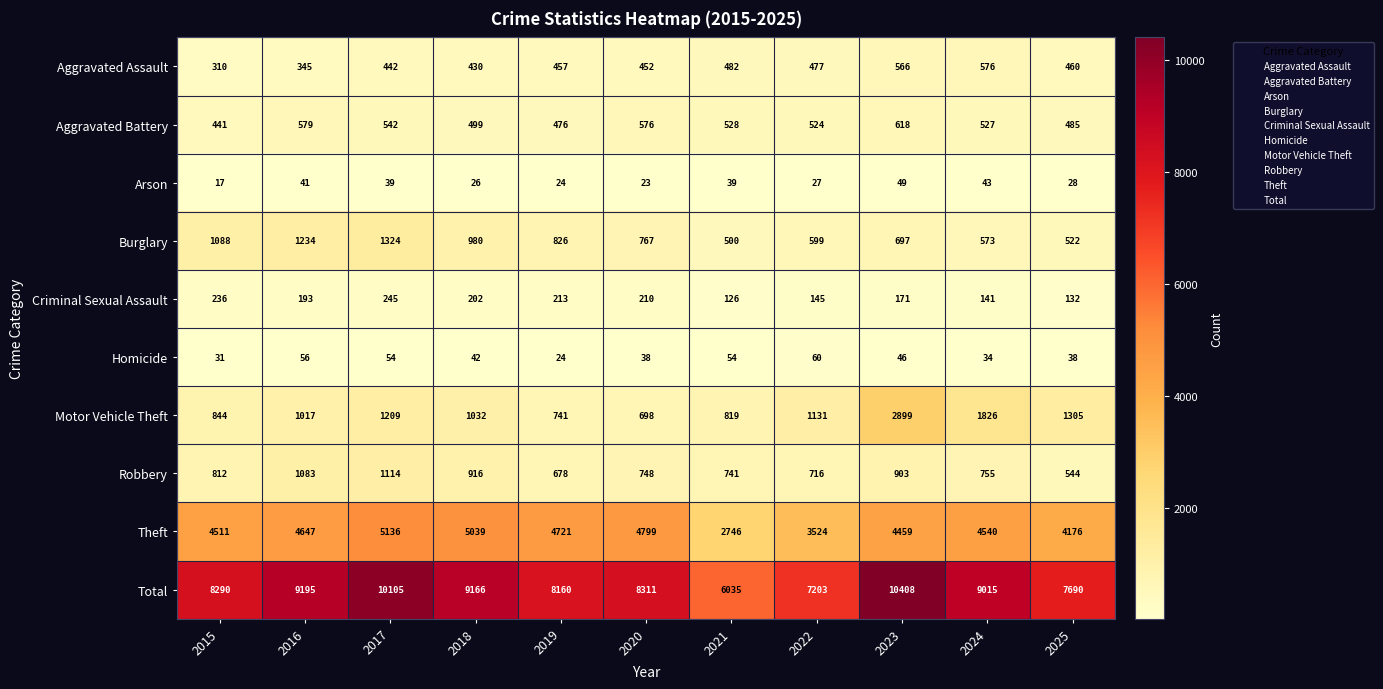

The Aggravated Assault series shows 477 at 2022. True or false?

True